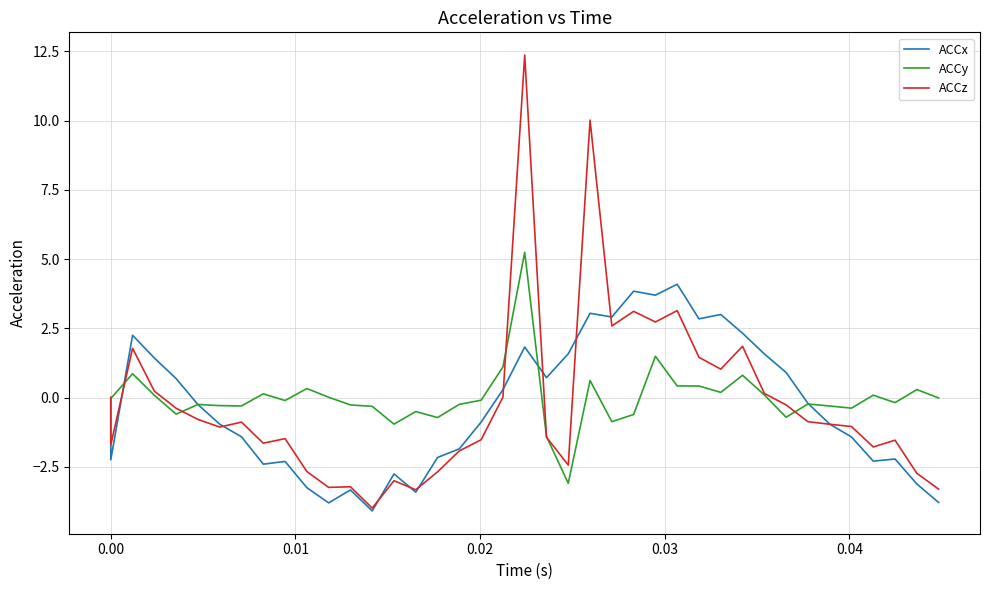

The ACCz series shows -4.8 at 14. True or false?

False